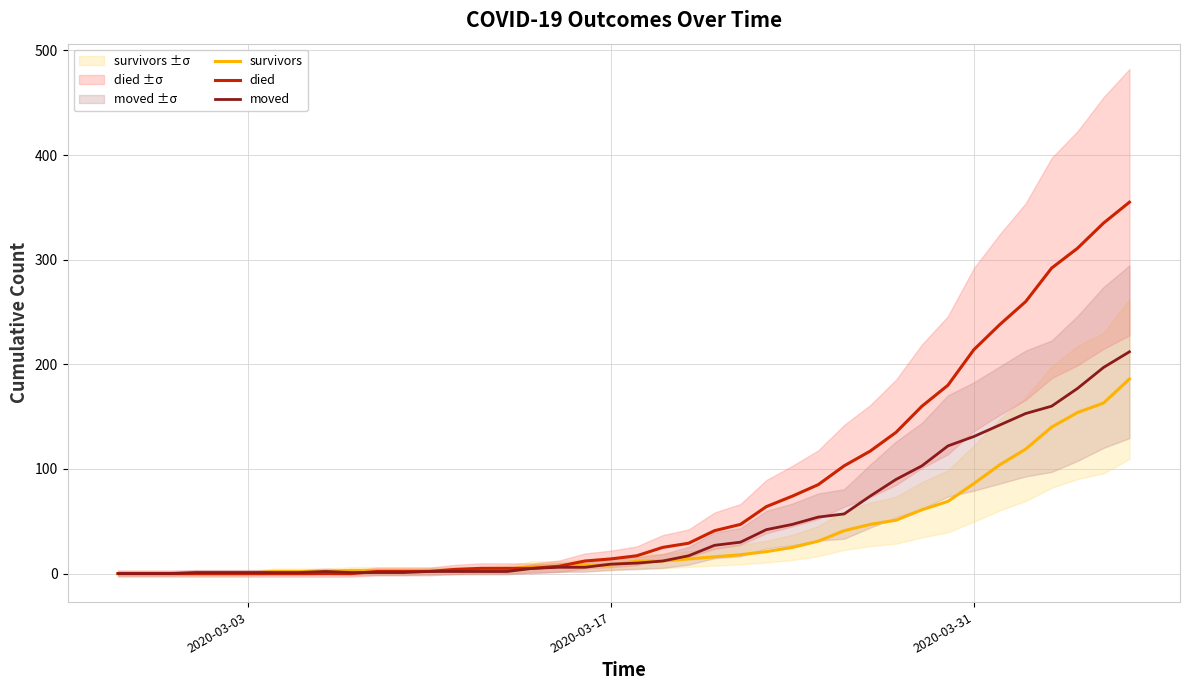

List the series in order of their overall mean, lowest first.

survivors, moved, died